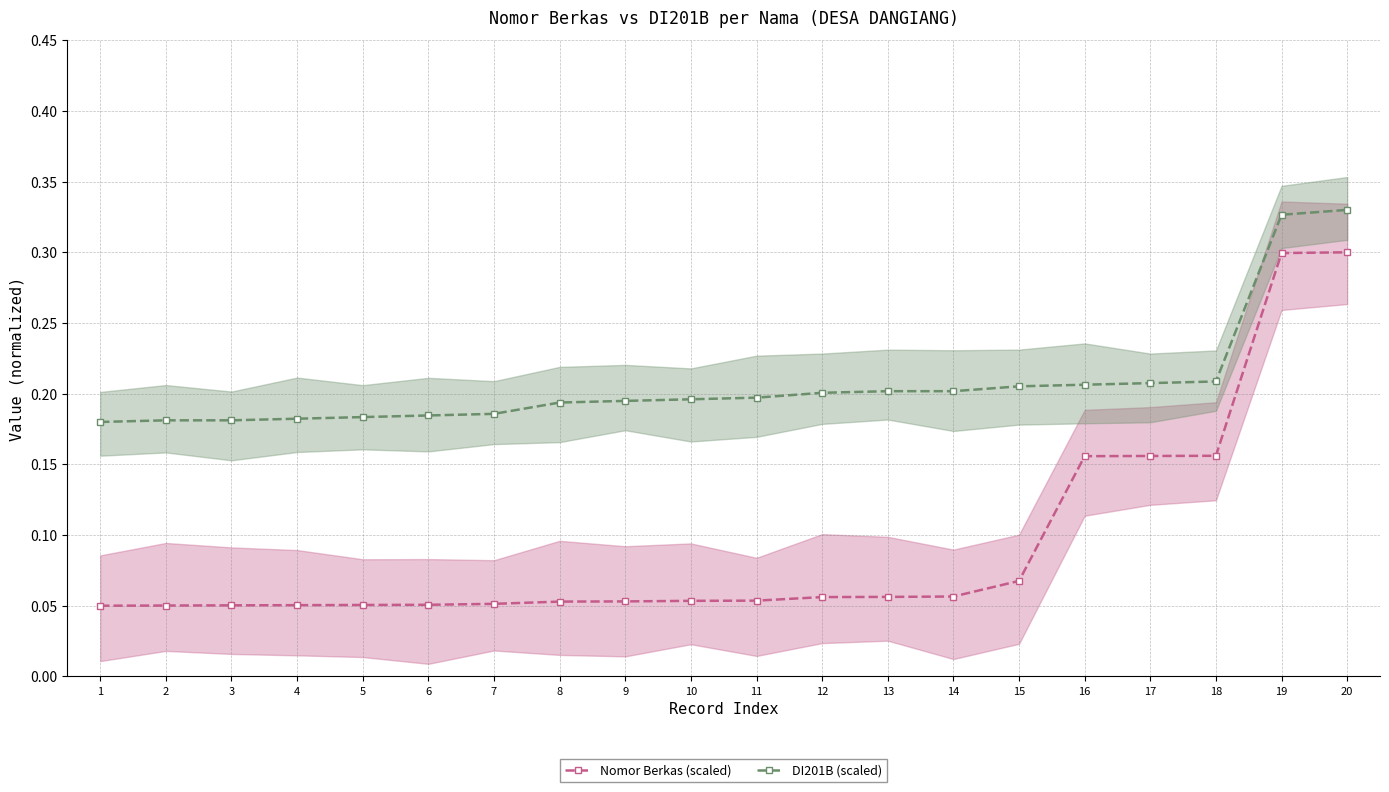

True or false: Nomor Berkas (scaled) has a value of 0.2 at 16.

True